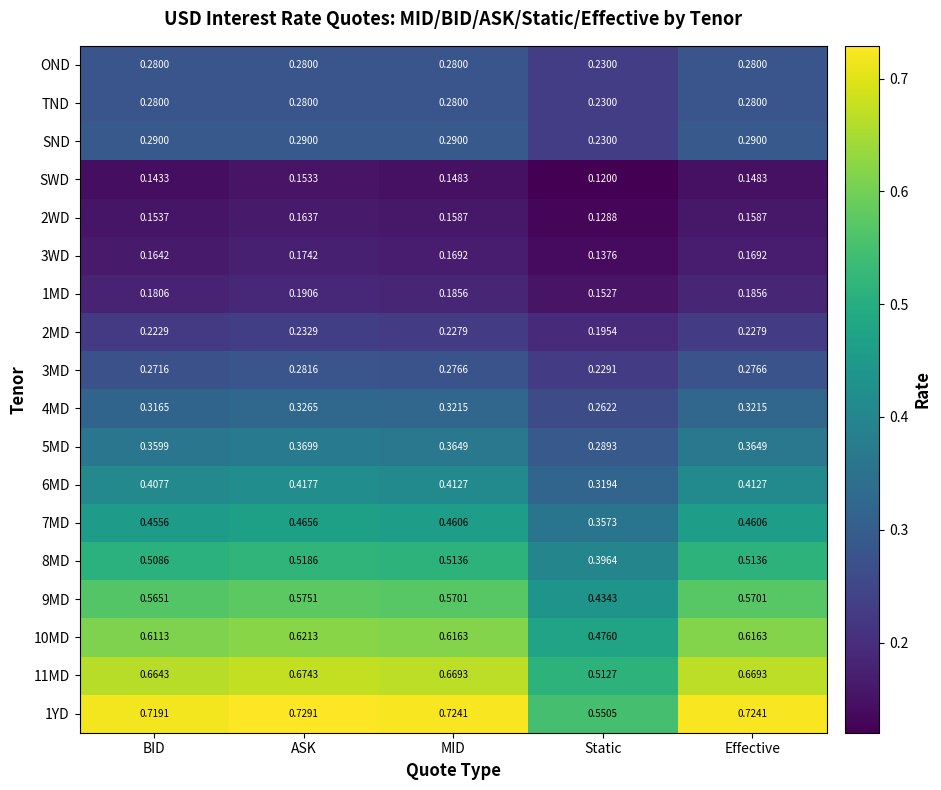

Which category has the highest value in the 4MD series?

ASK